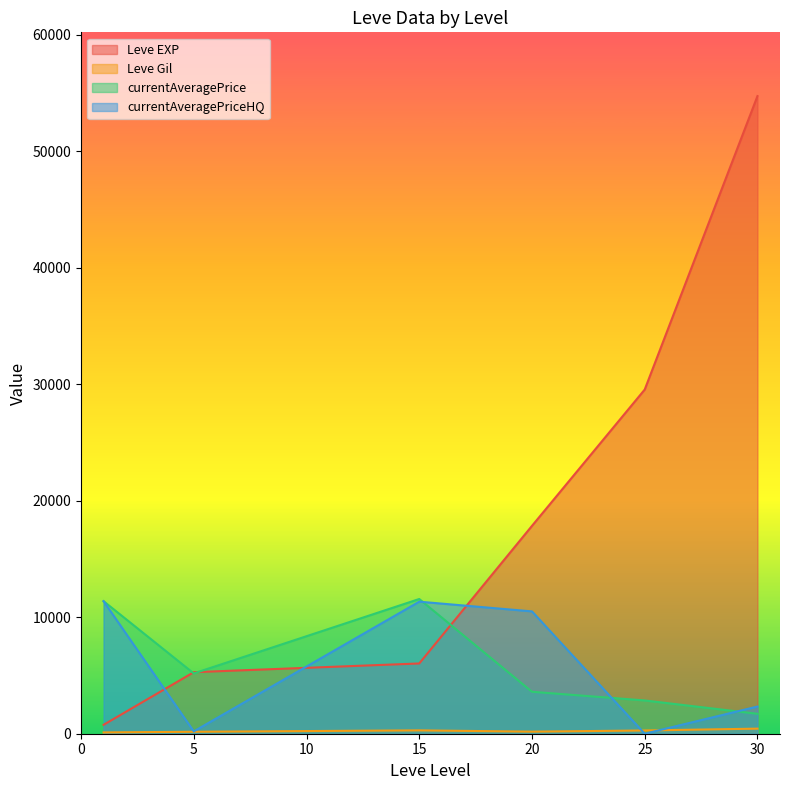

True or false: currentAveragePrice and currentAveragePriceHQ intersect in this chart.

True